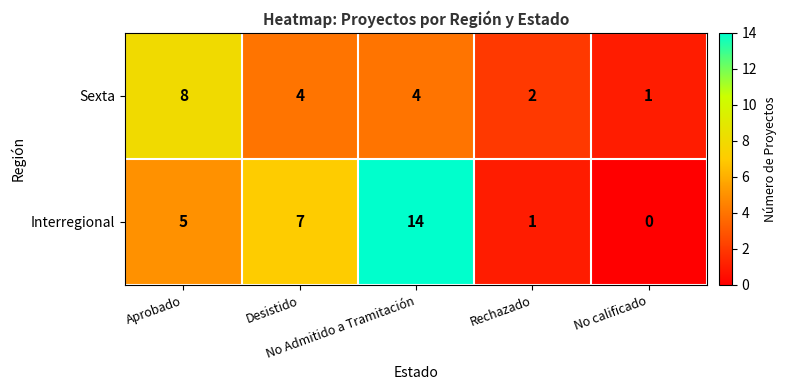

What is the difference between the second highest and minimum values in the Interregional series?

7